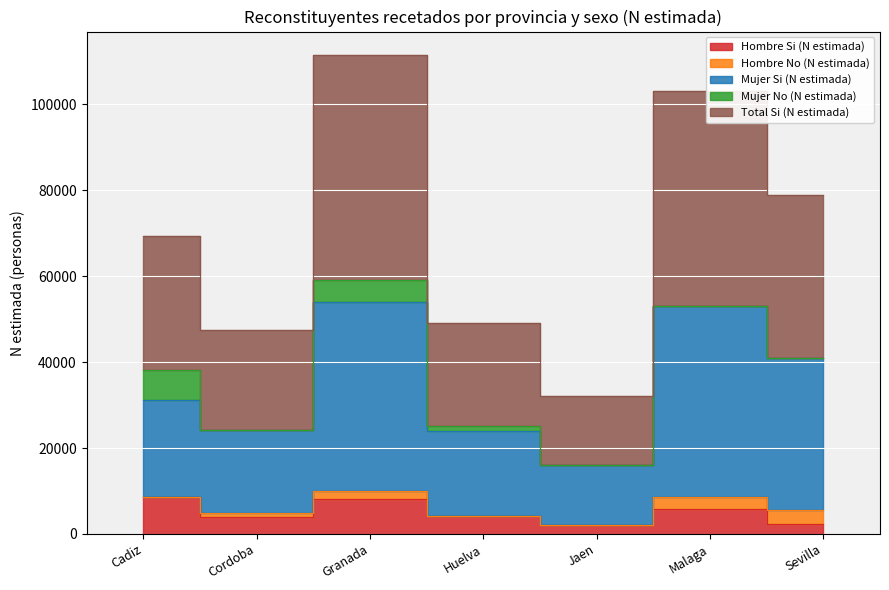

At which category does Total Si (N estimada) reach its first local peak?

Granada